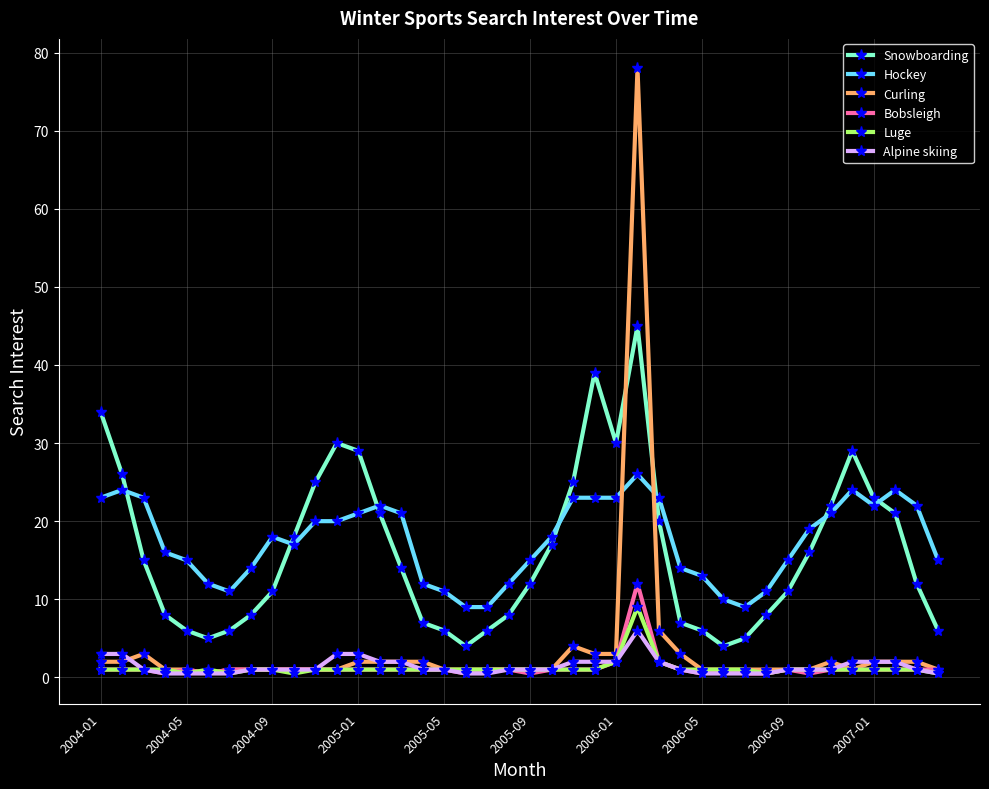

What is the greatest value displayed?

78.0